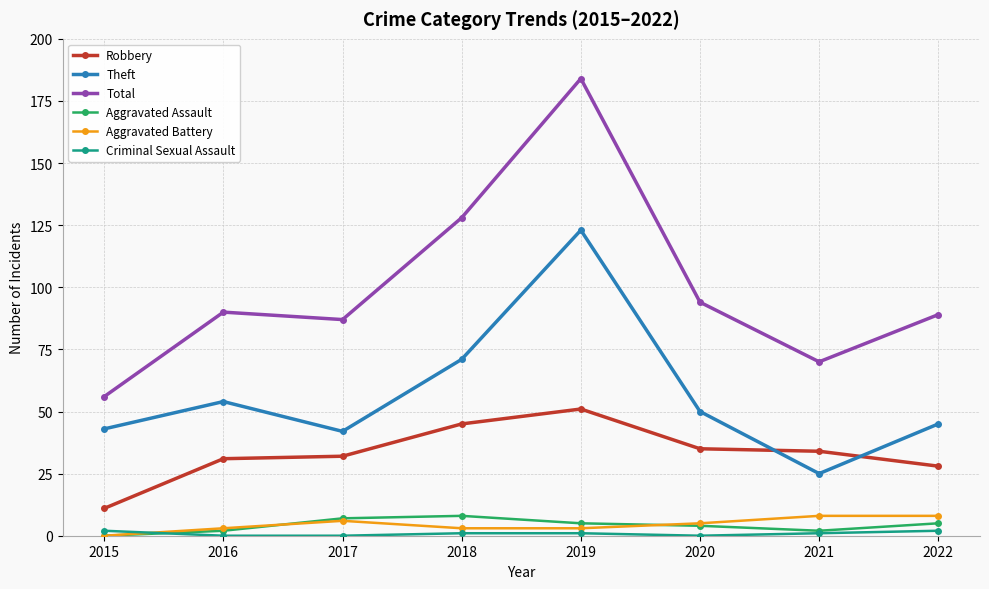

How many interior local valleys does the Total series have?

2